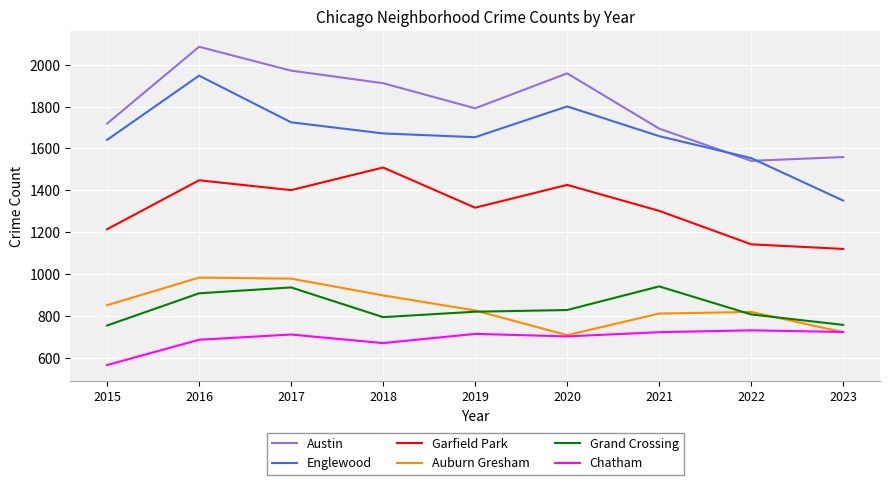

The Englewood series shows 3028 at 2020. True or false?

False